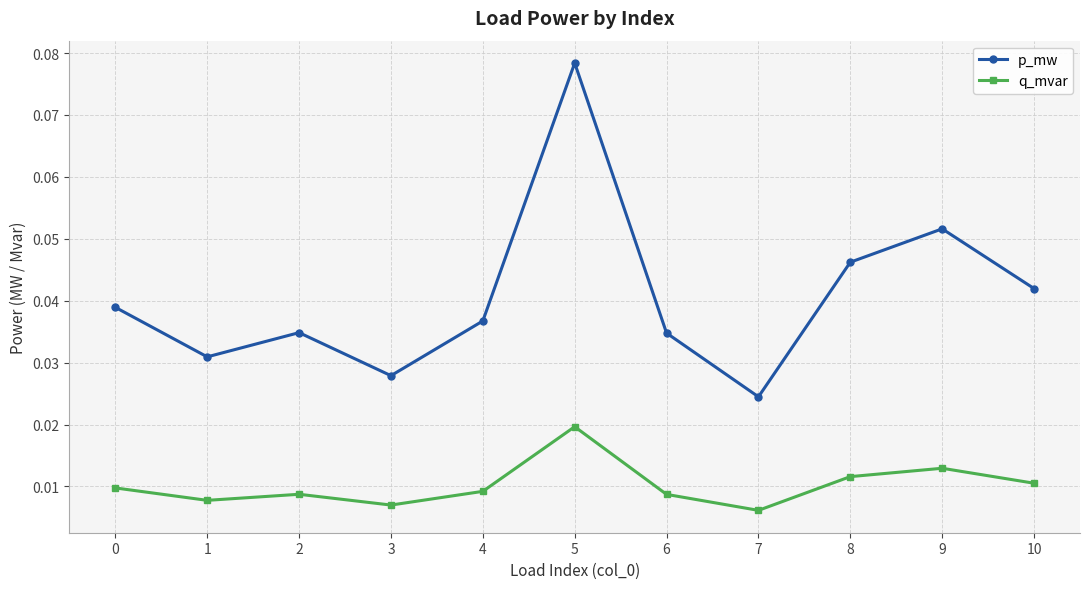

How many q_mvar values are between 0 and 1?

11